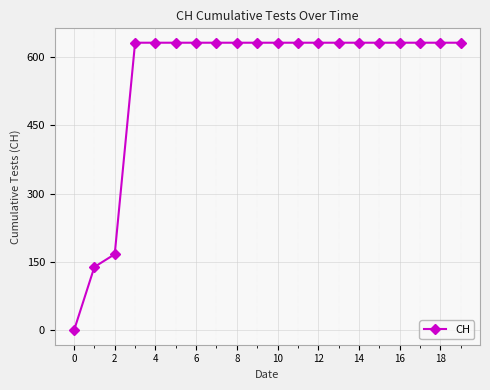

Reading left to right, list all the values displayed in this chart.

0	139	167	631	631	631	631	631	631	631	631	631	631	631	631	631	631	631	631	631